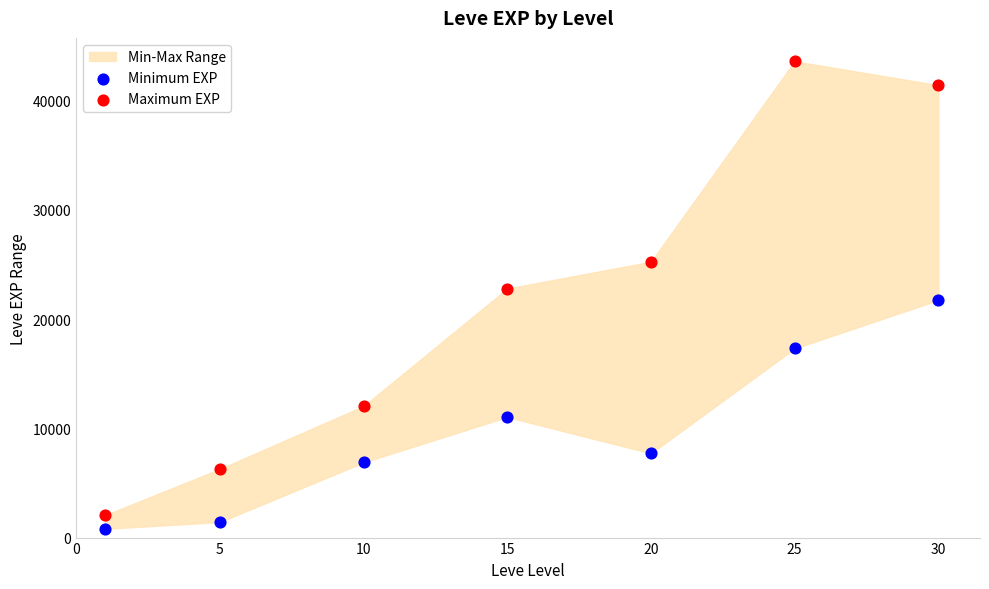

Which series has the widest spread of Y values?

Maximum EXP